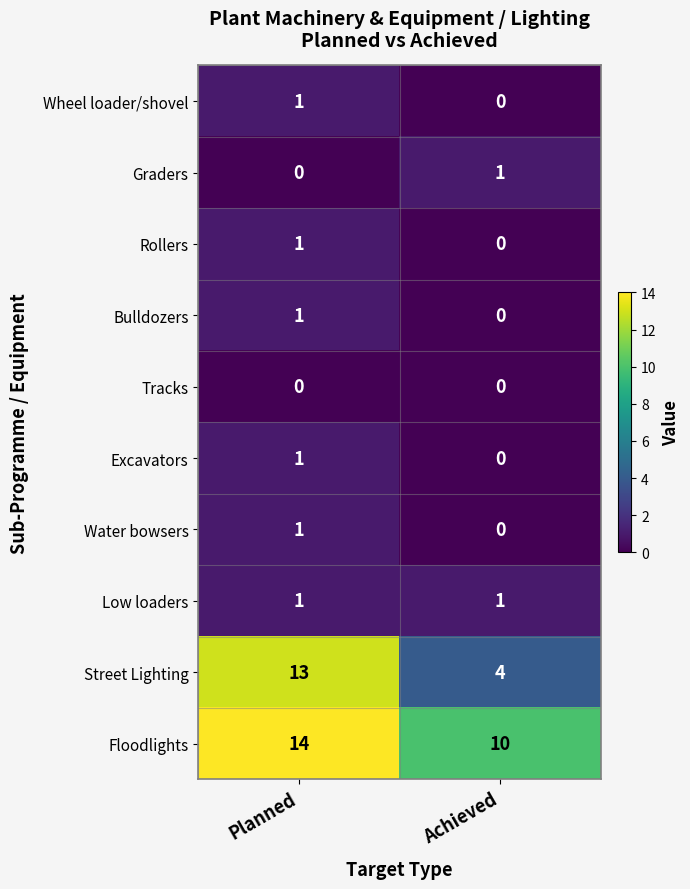

At which label is Rollers closest to 0?

Achieved